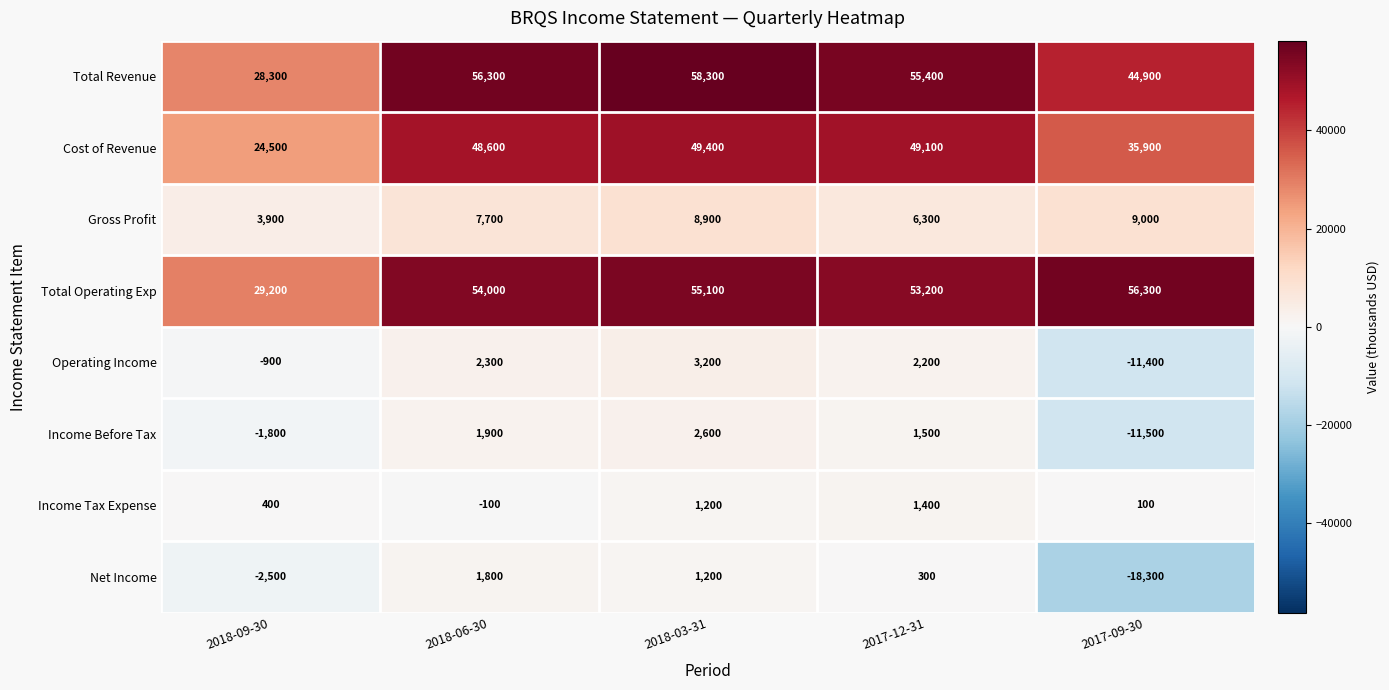

Where is Cost of Revenue nearest to the value 36950?

2017-09-30